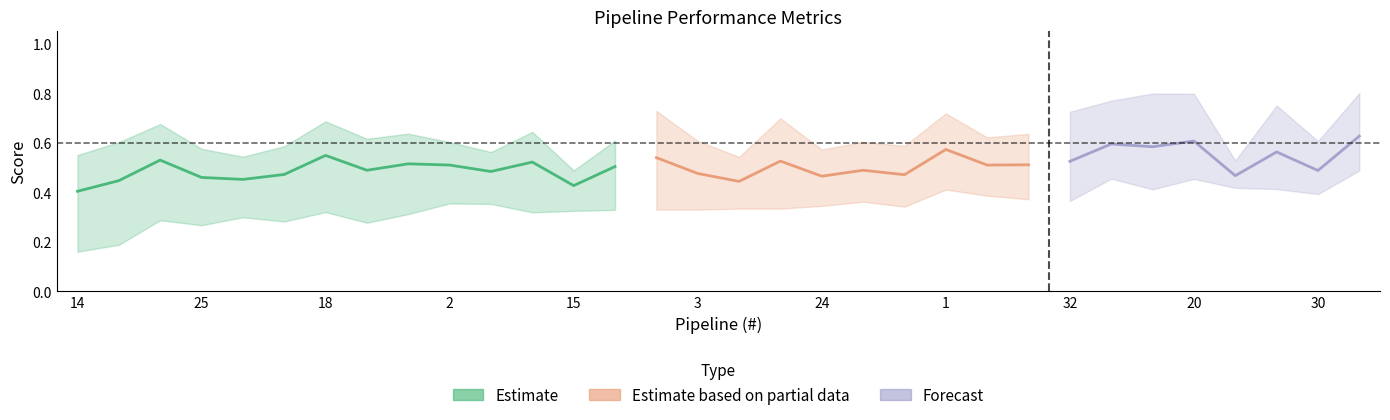

At which category is the sum across all series the highest?

23